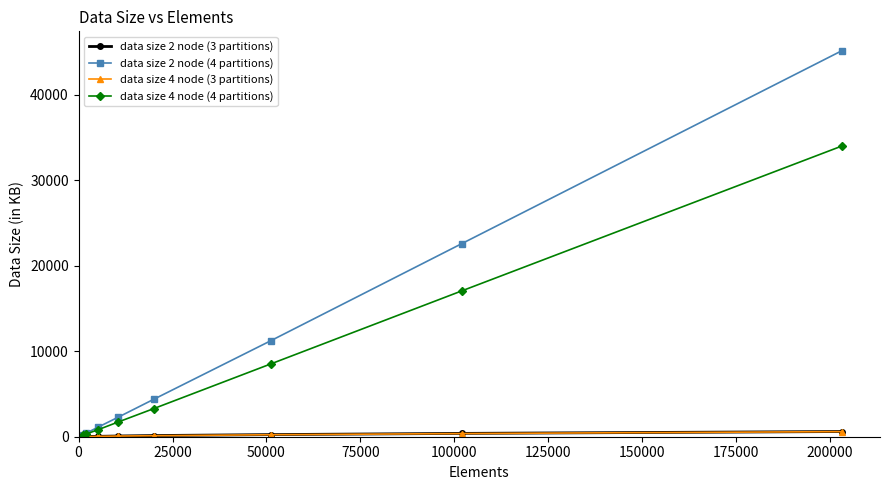

Which series has the largest total across all categories?

data size 2 node (4 partitions)